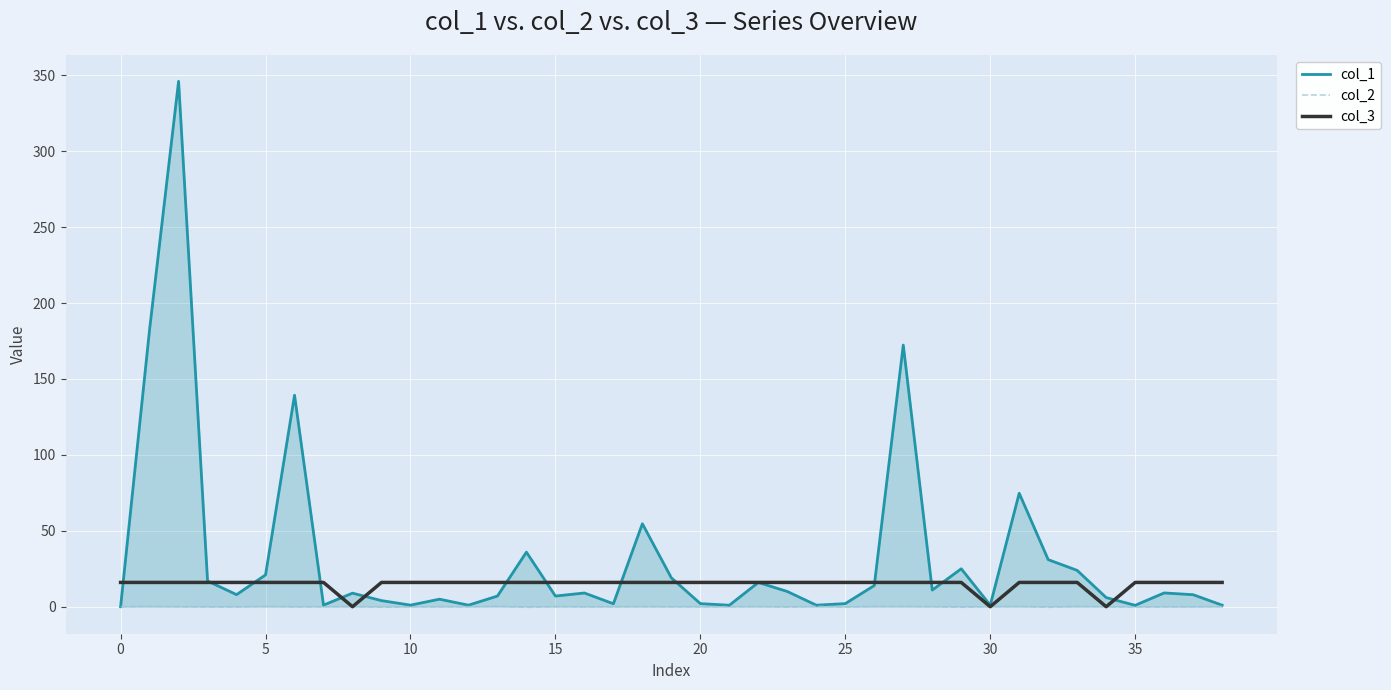

In col_2, how many points are higher than both neighbors (excluding endpoints)?

12